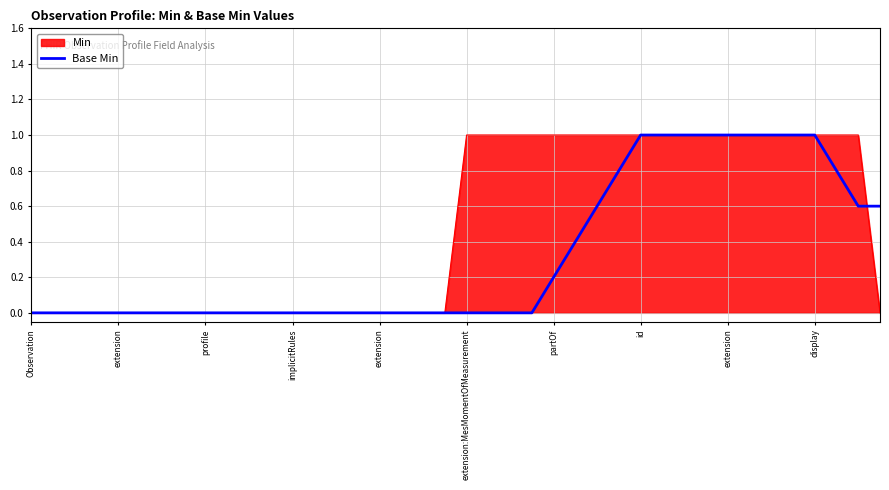

What is the highest value of the Base Min series?

1.0